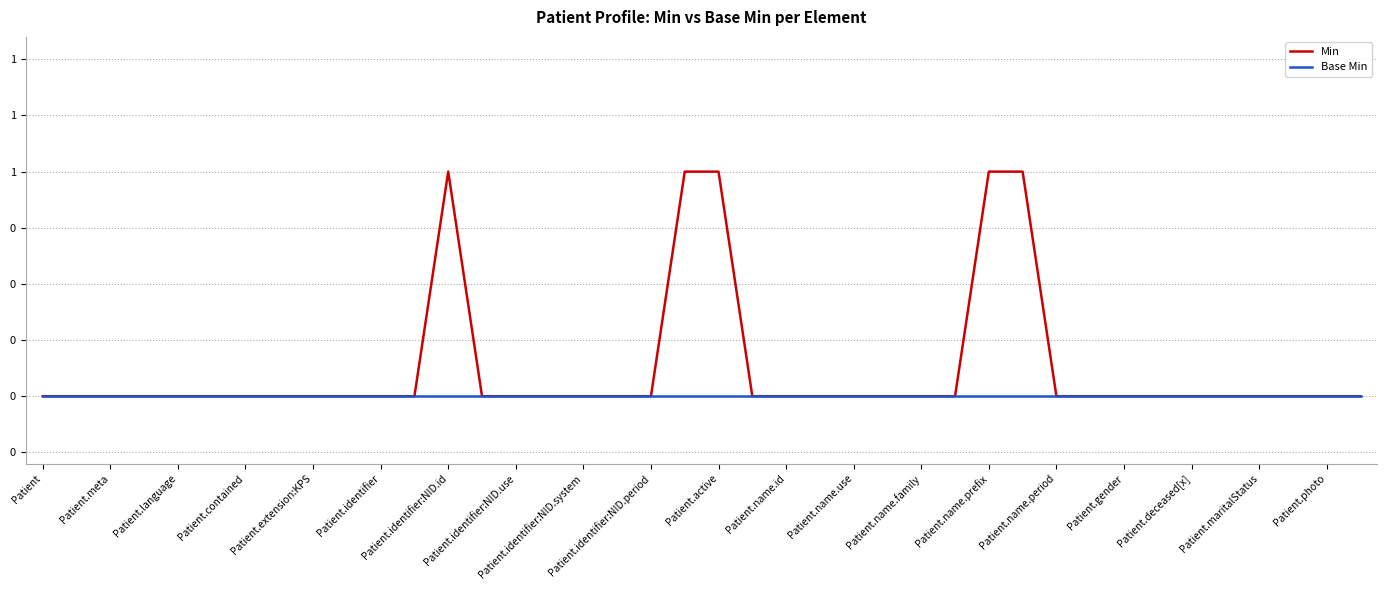

True or false: Min and Base Min cross at least once.

False